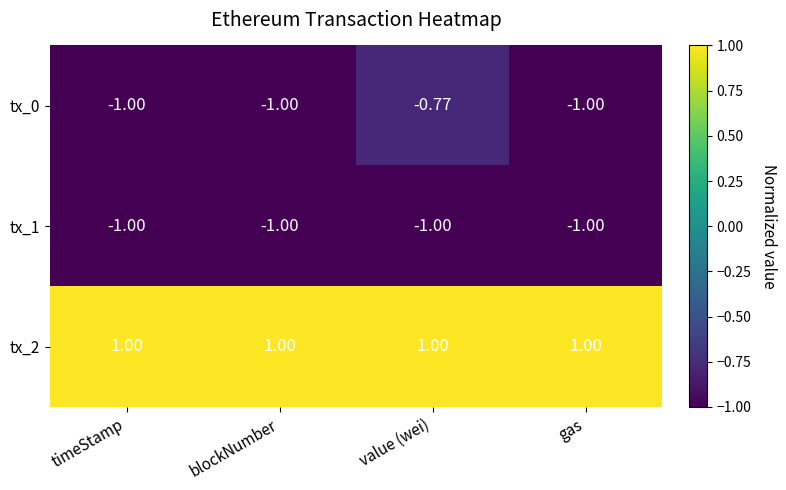

Which category has the highest value in the tx_0 series?

value (wei)